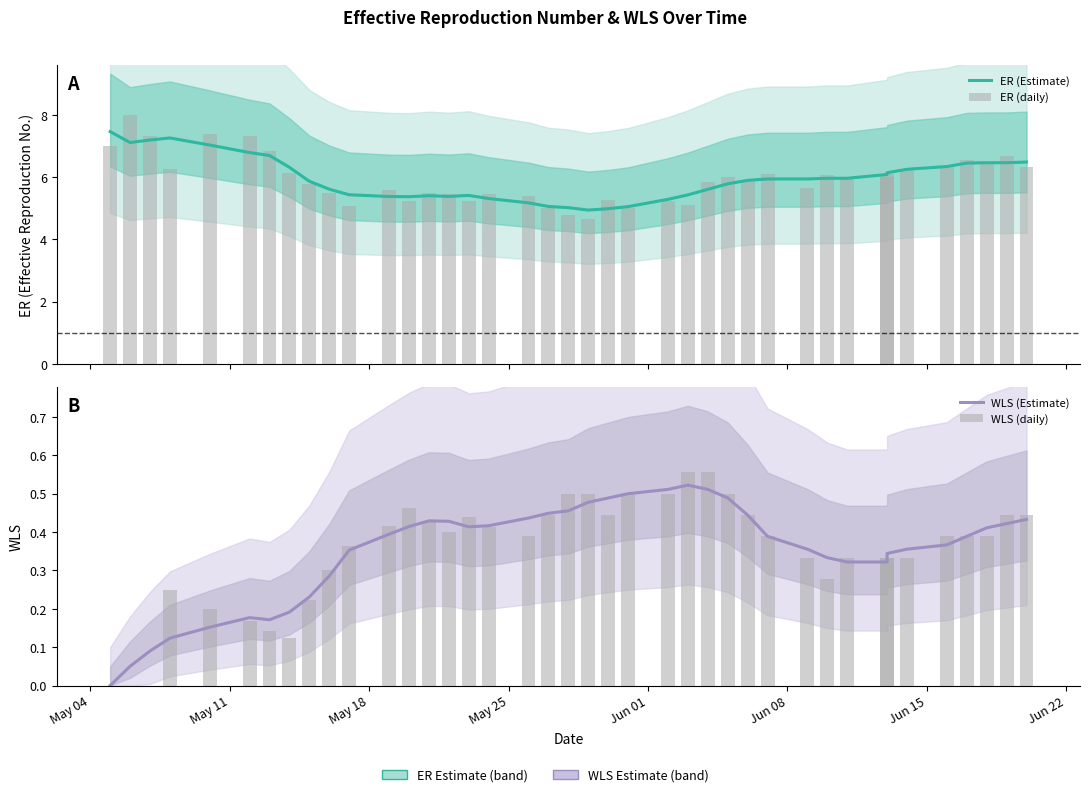

What is the greatest value displayed?

8.0